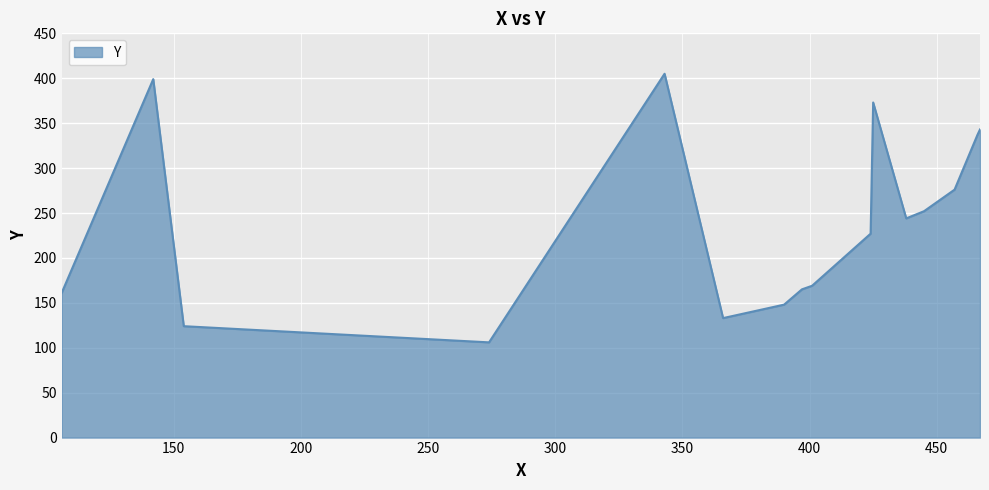

How many lines are shown in the chart?

1